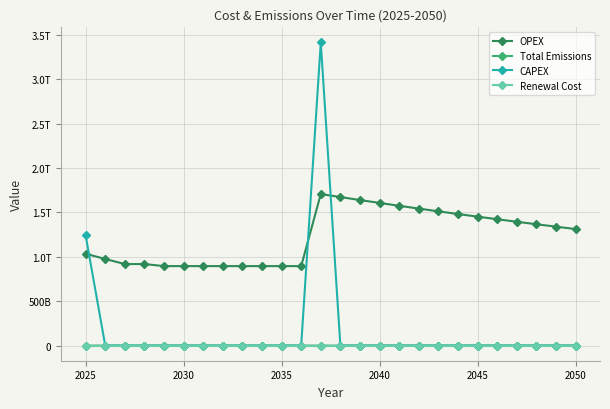

Reading left to right, list all the values displayed in this chart.

OPEX: 1033444800000.0	975720849450.0	917996648550.0	917996648550.0	894907118400.0	894907118400.0	894907118400.0	894907118400.0	894907118400.0	894907118400.0	894907118400.0	894907118400.0	1706772301386.1	1672636855358.4	1639184118251.2	1606400435886.2	1574272427168.5	1542786978625.1	1511931239052.6	1481692614271.5	1452058761986.1	1423017586746.4	1394557235011.4	1366666090311.2	1339332768505.0	1312546113134.9
Total Emissions: 6560498.3	6368222.7	5991475.0	5991475.0	5840776.9	5682635.0	6065478.2	5506734.1	6065478.2	5506734.1	5436373.7	6065478.2	0.0	0.0	0.0	0.0	0.0	0.0	0.0	0.0	0.0	0.0	0.0	0.0	0.0	0.0
CAPEX: 1240133760000.0	0.0	0.0	0.0	0.0	0.0	0.0	0.0	0.0	0.0	0.0	0.0	3413544602772.2	0.0	0.0	0.0	0.0	0.0	0.0	0.0	0.0	0.0	0.0	0.0	0.0	0.0
Renewal Cost: 0.0	0.0	0.0	0.0	0.0	0.0	0.0	0.0	0.0	0.0	0.0	0.0	0.0	0.0	0.0	0.0	0.0	0.0	0.0	0.0	0.0	0.0	0.0	0.0	0.0	0.0